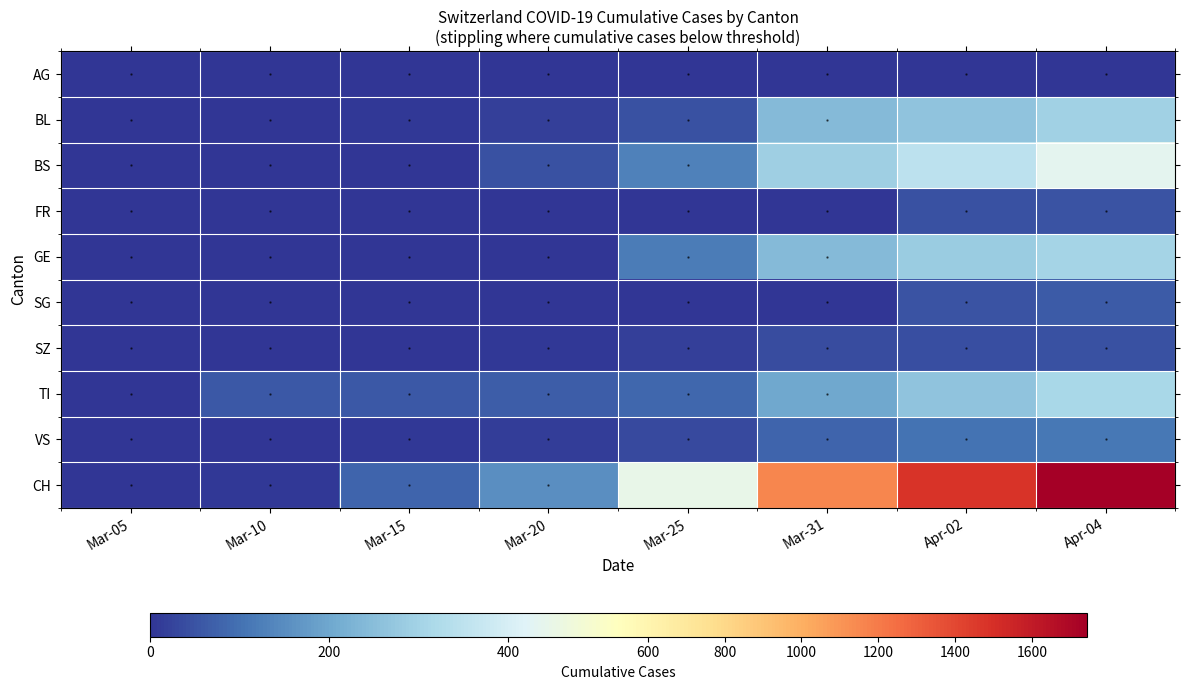

Reading left to right, list all the values displayed in this chart.

AG: Mar-05=0	Mar-10=2	Mar-15=4	Mar-20=0	Mar-25=0	Mar-31=0	Apr-02=0	Apr-04=0
BL: Mar-05=0	Mar-10=2	Mar-15=5	Mar-20=18	Mar-25=46	Mar-31=242	Apr-02=262	Apr-04=298
BS: Mar-05=0	Mar-10=4	Mar-15=0	Mar-20=46	Mar-25=128	Mar-31=292	Apr-02=350	Apr-04=434
FR: Mar-05=0	Mar-10=0	Mar-15=0	Mar-20=0	Mar-25=0	Mar-31=0	Apr-02=46	Apr-04=49
GE: Mar-05=0	Mar-10=0	Mar-15=0	Mar-20=0	Mar-25=122	Mar-31=241	Apr-02=283	Apr-04=305
SG: Mar-05=0	Mar-10=0	Mar-15=0	Mar-20=0	Mar-25=0	Mar-31=0	Apr-02=49	Apr-04=62
SZ: Mar-05=0	Mar-10=0	Mar-15=0	Mar-20=5	Mar-25=18	Mar-31=39	Apr-02=41	Apr-04=46
TI: Mar-05=0	Mar-10=61	Mar-15=61	Mar-20=67	Mar-25=85	Mar-31=202	Apr-02=263	Apr-04=314
VS: Mar-05=2	Mar-10=2	Mar-15=6	Mar-20=15	Mar-25=35	Mar-31=81	Apr-02=104	Apr-04=112
CH: Mar-05=2	Mar-10=6	Mar-15=79	Mar-20=155	Mar-25=449	Mar-31=1160	Apr-02=1480	Apr-04=1742